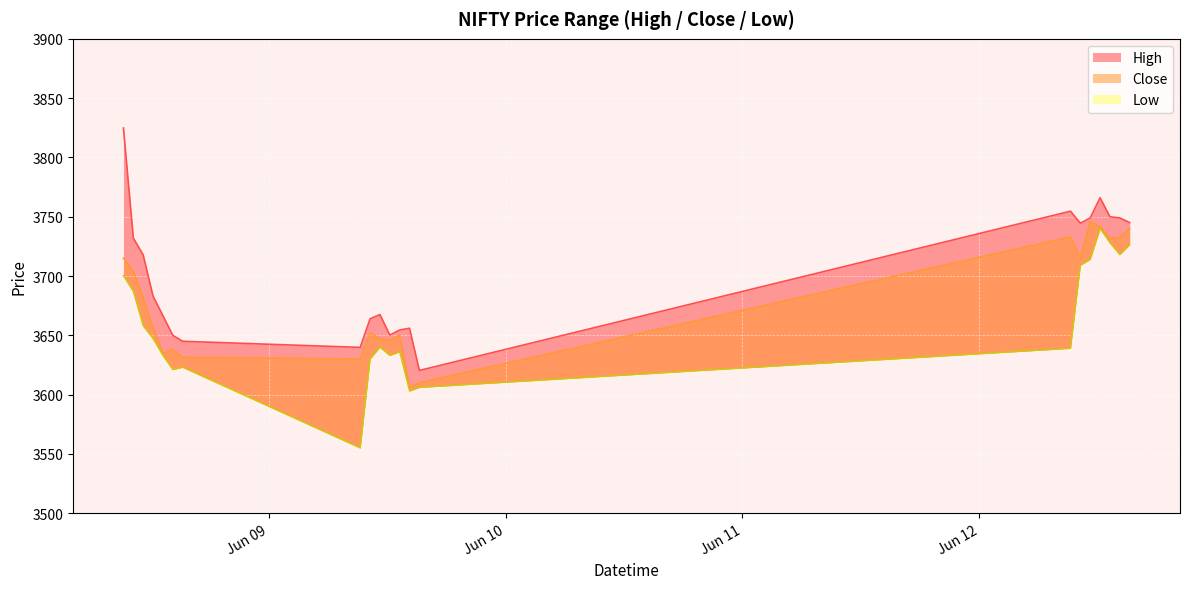

True or false: Close and Low intersect in this chart.

False